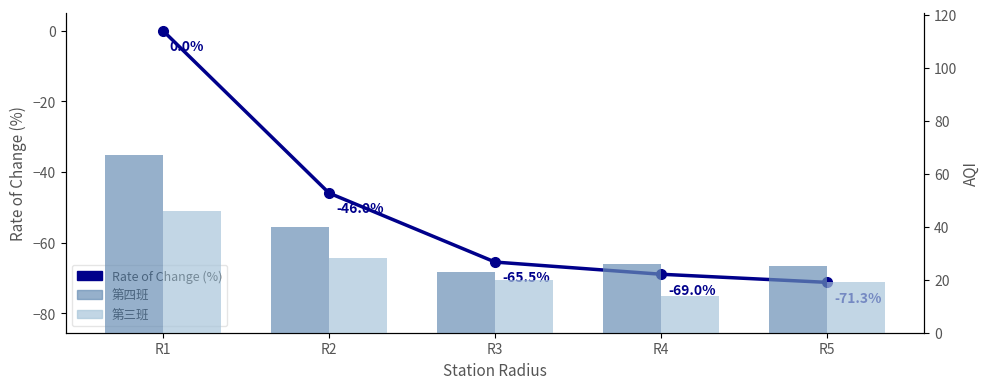

At which label is 第四班 closest to 45?

R2